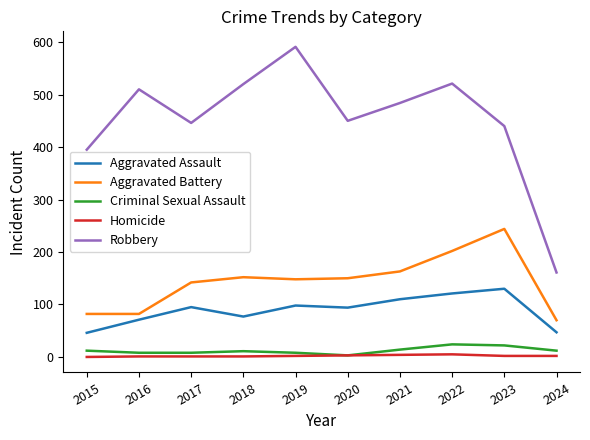

What is the spread (max minus min) of values at 2024?

159